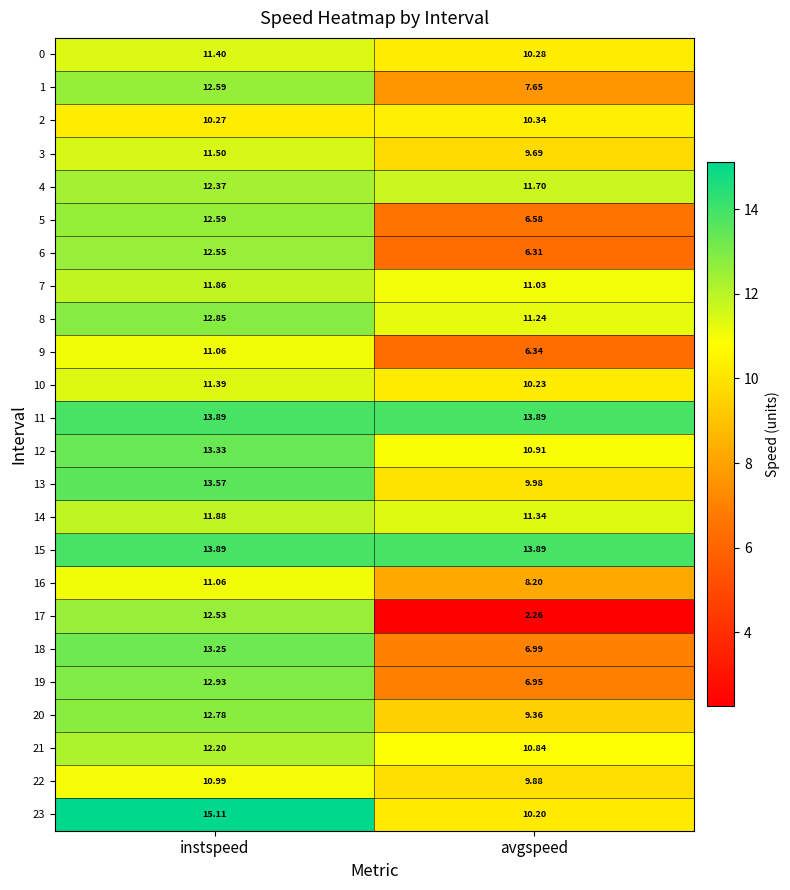

Is the value of 17 at instspeed greater than the value of 9 at avgspeed?

Yes